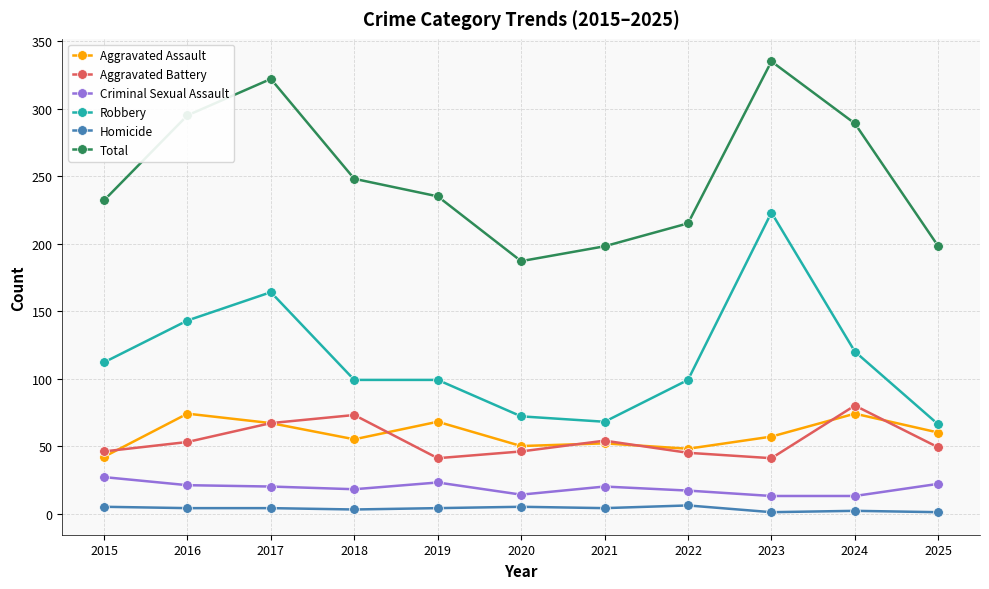

The value of Aggravated Assault at 2017 is 45. True or false?

False